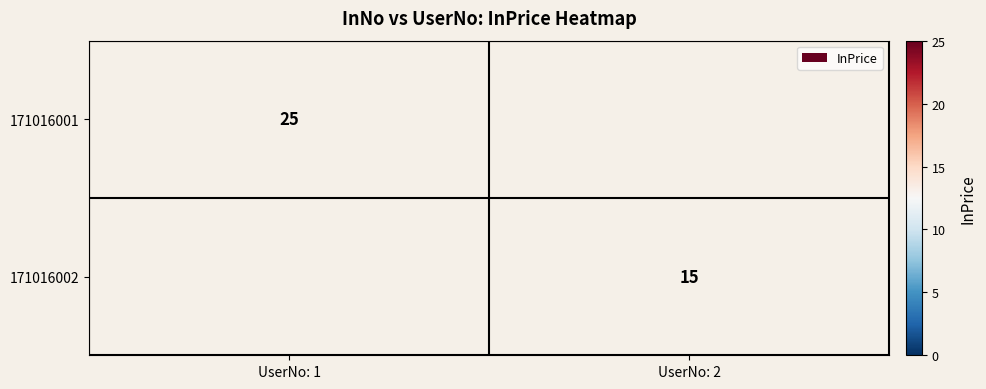

The value of 171016002 at UserNo: 2 is 15. True or false?

True